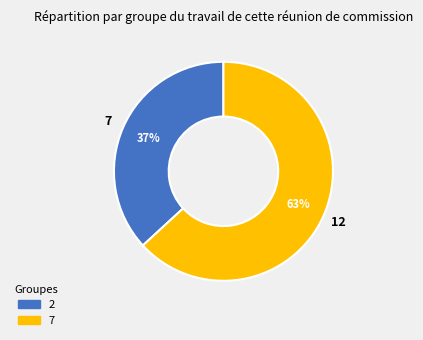

To the nearest percent, what is the difference between the 7 and 2 slice percentages?

26%